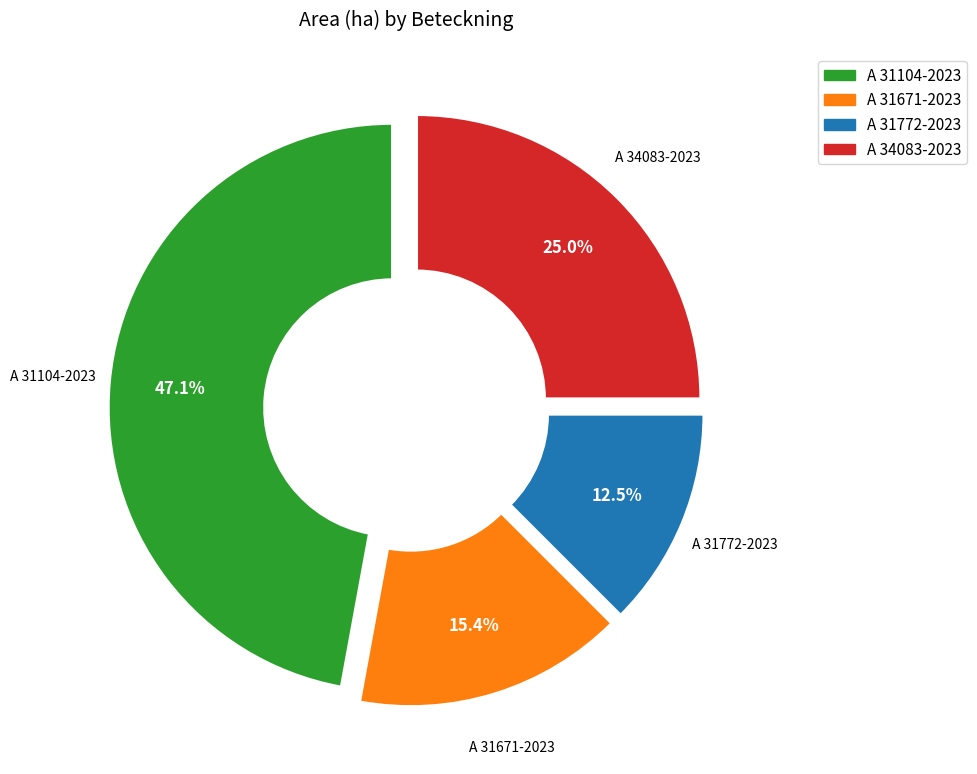

To the nearest percent, what is the average slice percentage?

25%